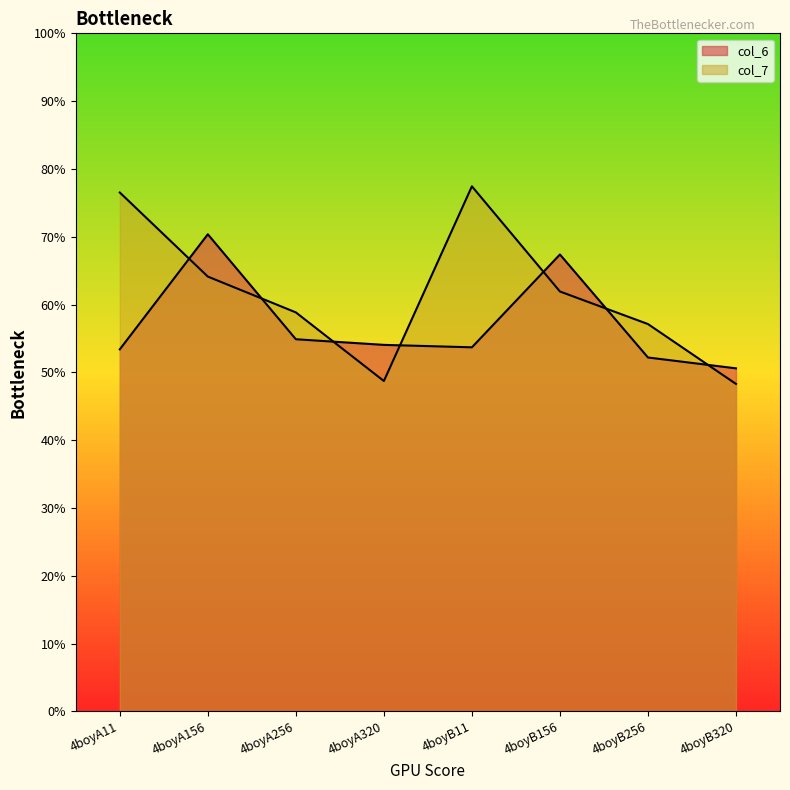

What is the difference between the highest and lowest values at 4boyA11?

2.3